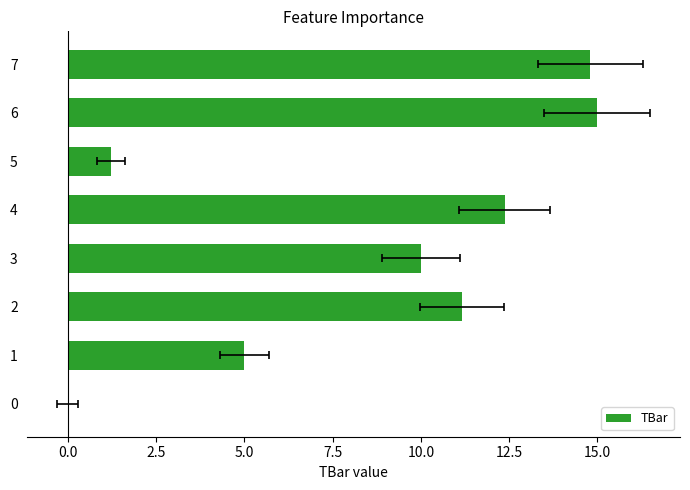

Reading left to right, transcribe all the data shown in this chart.

0.0	5.0	11.2	10.0	12.4	1.2	15.0	14.8